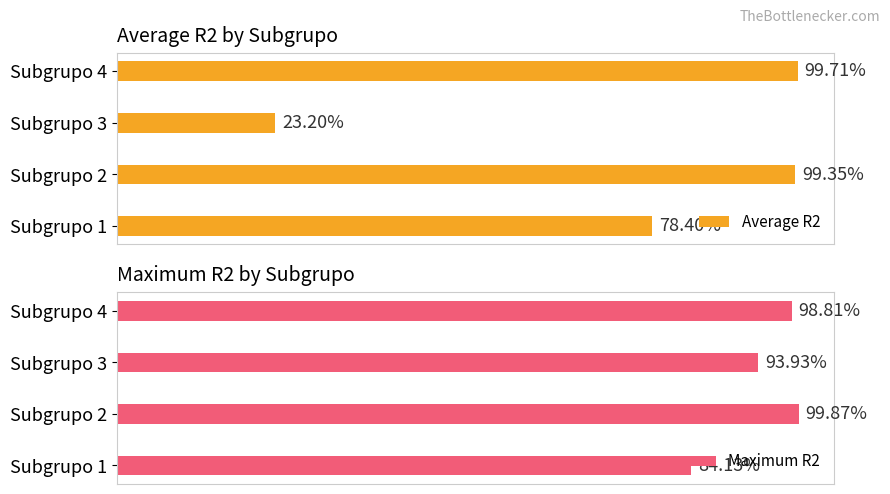

Does the chart contain any negative values?

No